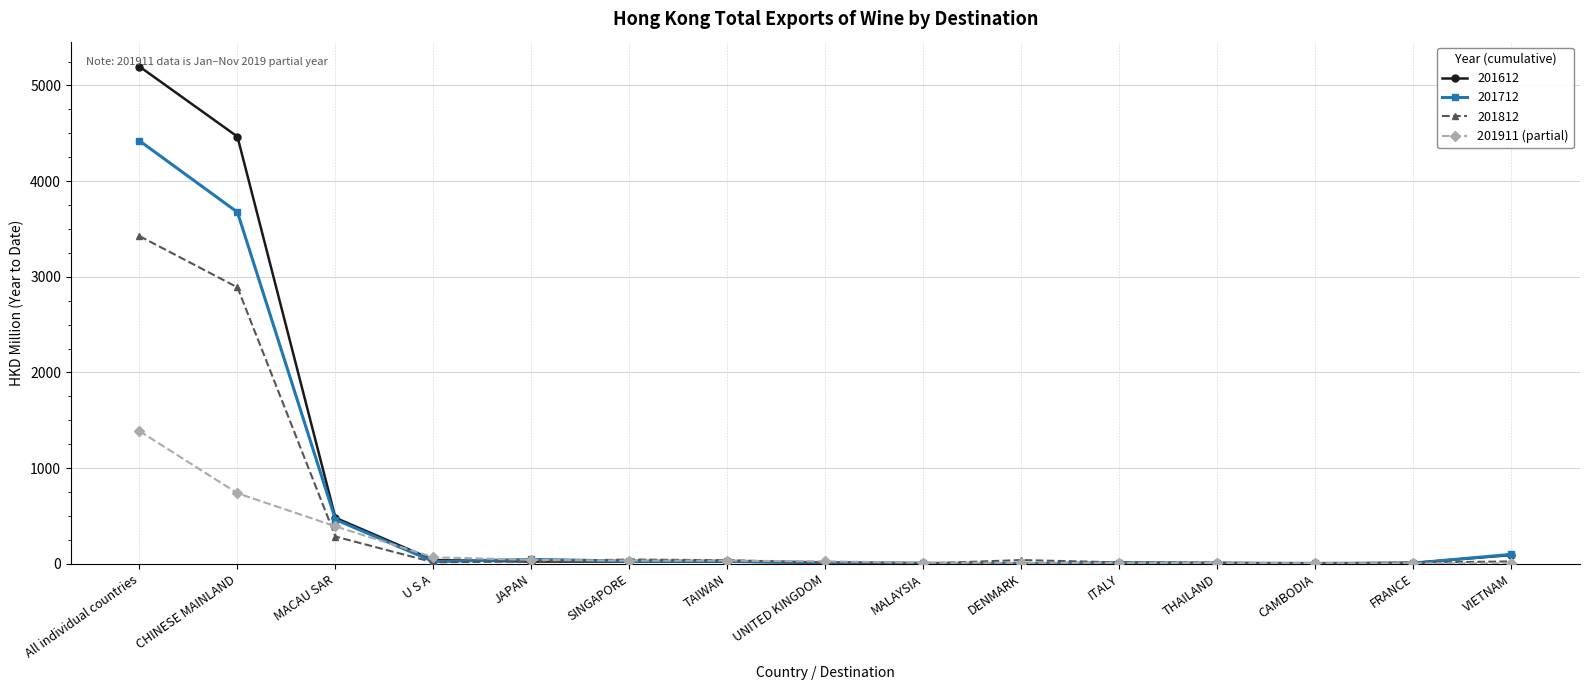

What is the label of the 15th point from the right?

All individual countries